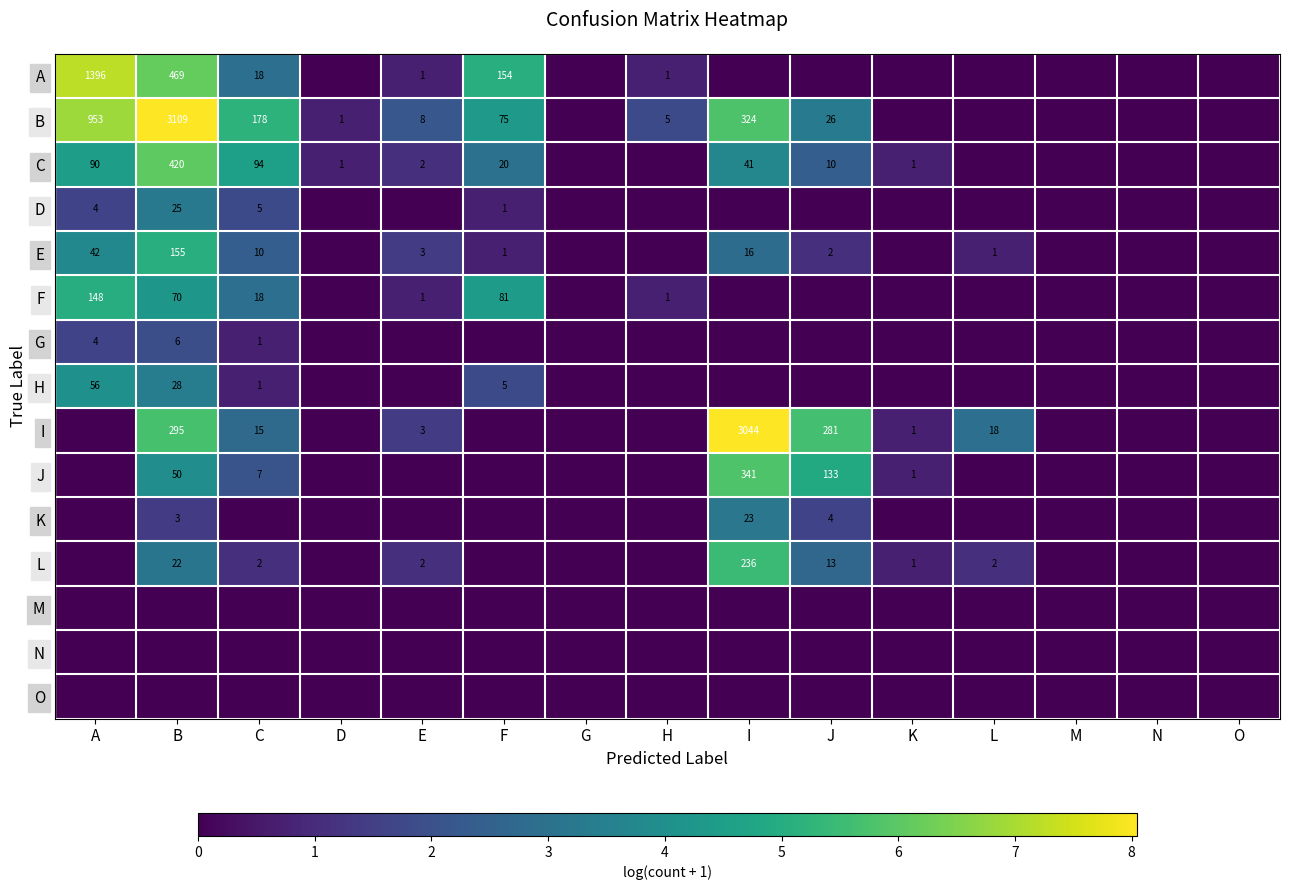

True or false: E has a value of 7 at C.

False